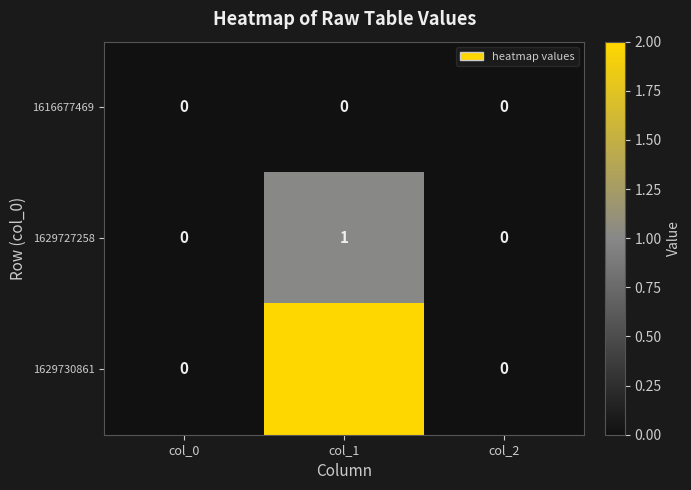

Reading left to right, what are all the values shown in this chart?

1616677469: 0	0	0
1629727258: 0	1	0
1629730861: 0	2	0